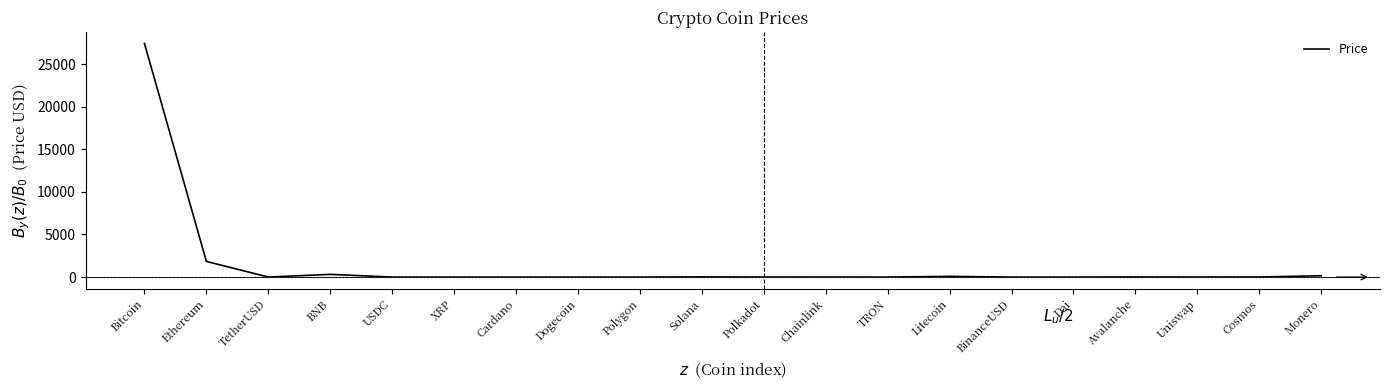

At which category does the chart reach its peak across all series?

Bitcoin